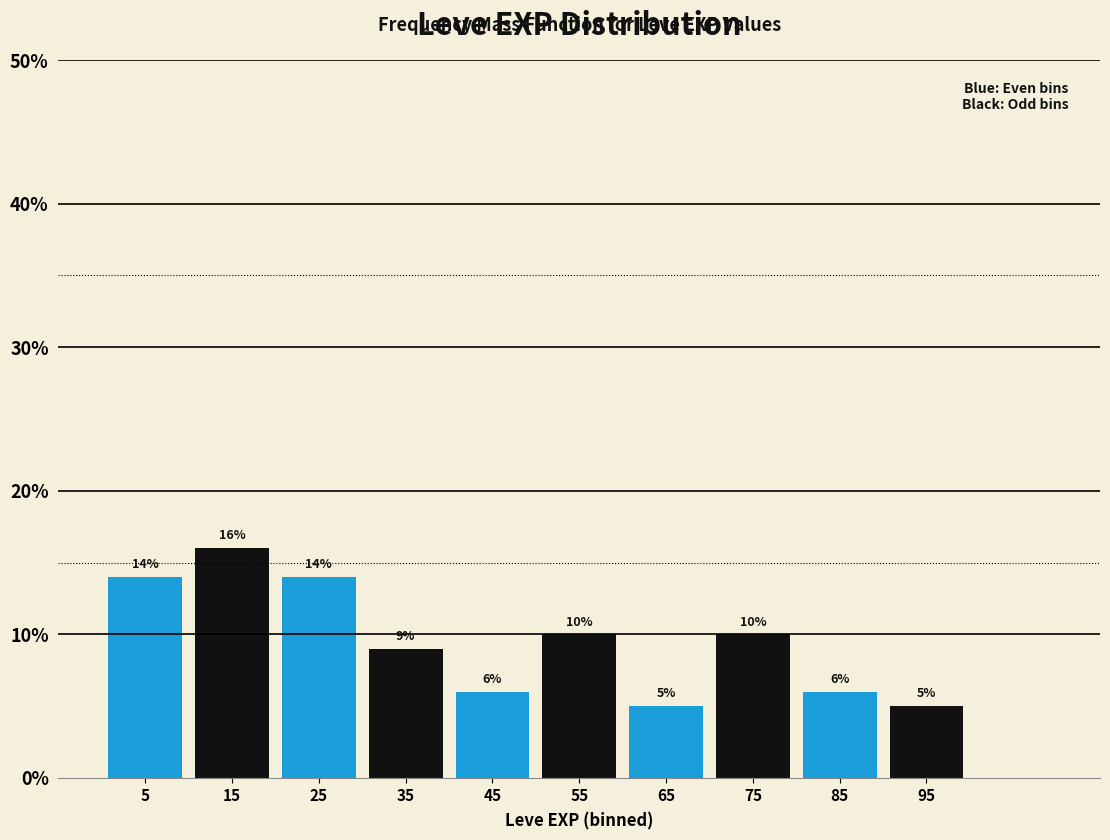

Reading left to right, transcribe this chart: for each bar, give the range it covers on the x-axis and its height.

0 to 10: 14
10 to 20: 16
20 to 30: 14
30 to 40: 9
40 to 50: 6
50 to 60: 10
60 to 70: 5
70 to 80: 10
80 to 90: 6
90 to 100: 5